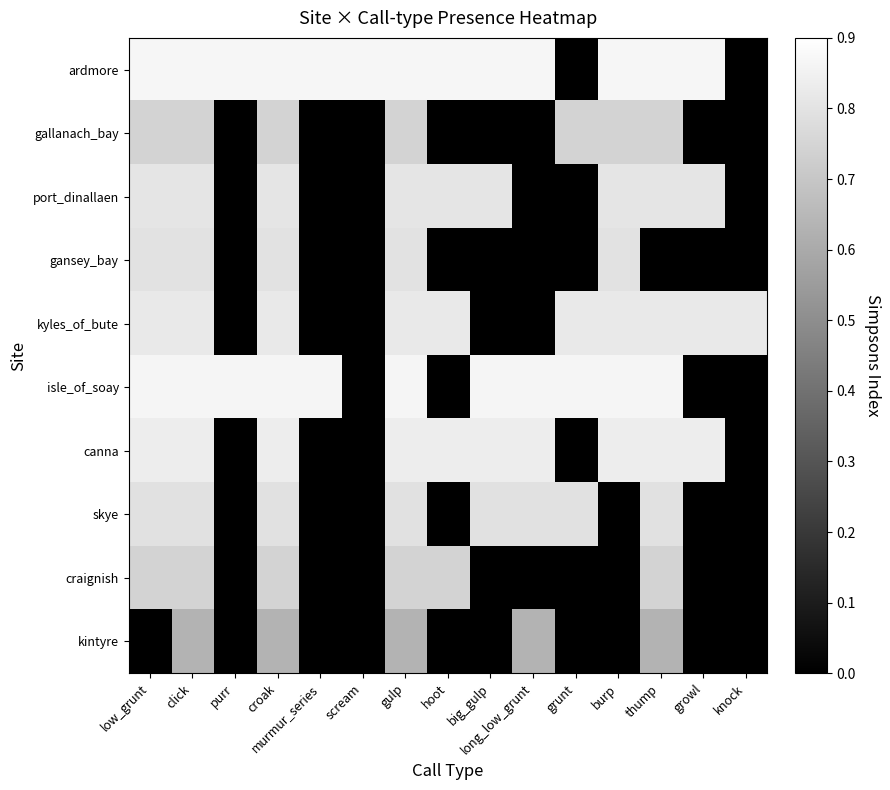

What is the total value across all series at grunt?

3.2